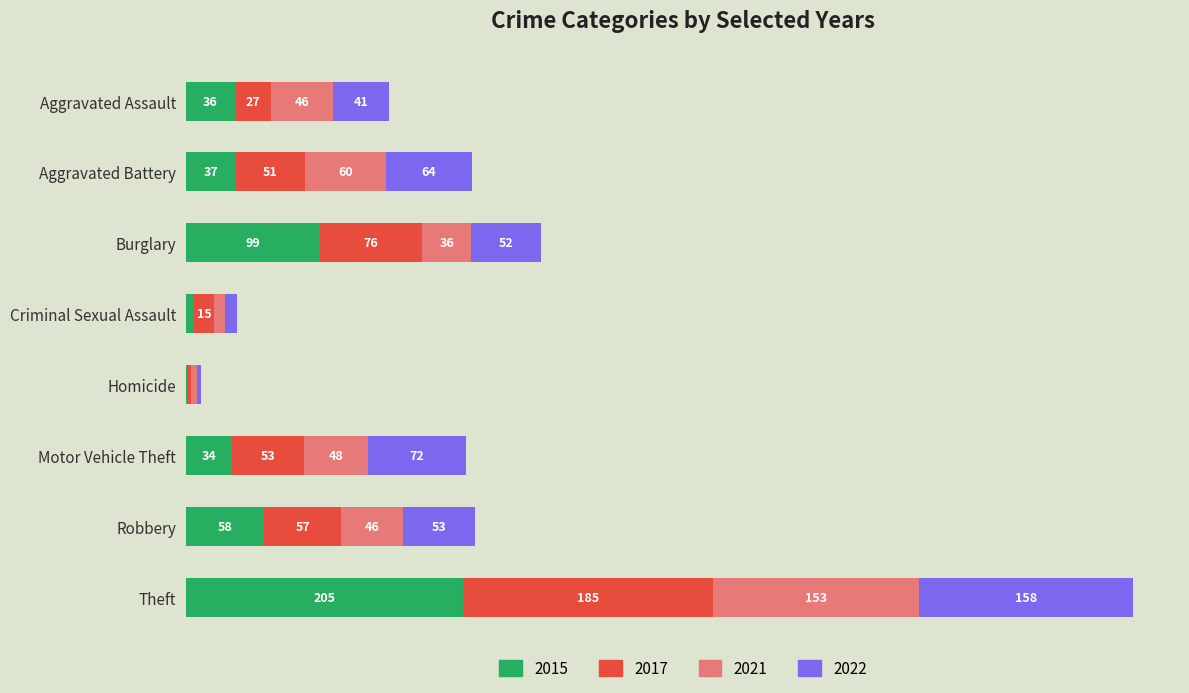

At which category is the sum across all series the highest?

Theft